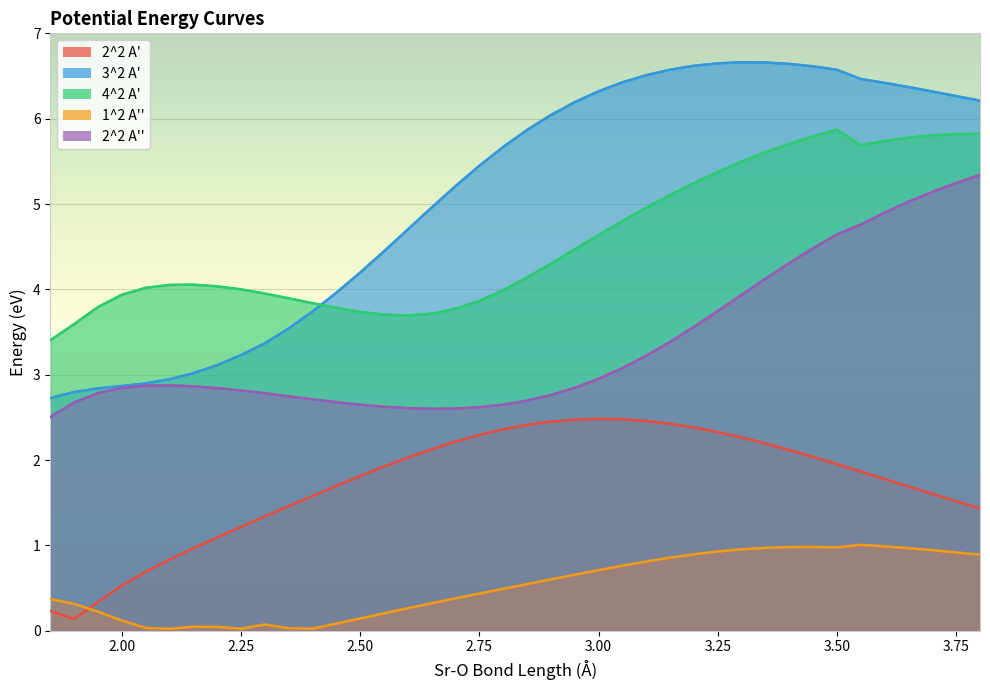

What are all the series names shown in the legend?

2^2 A', 3^2 A', 4^2 A', 1^2 A'', 2^2 A''